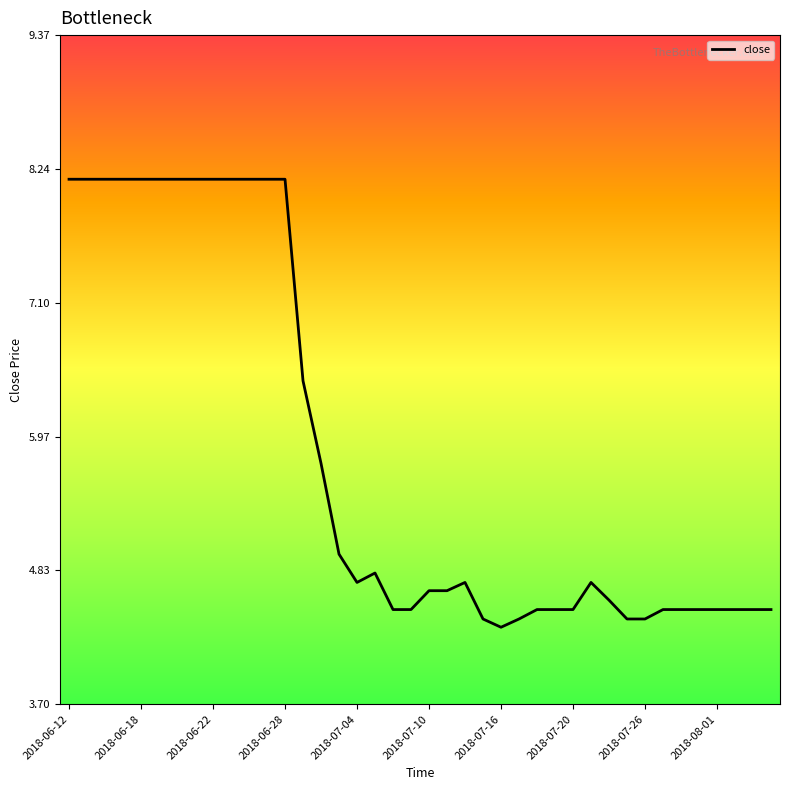

What is the maximum value shown in the chart?

8.2